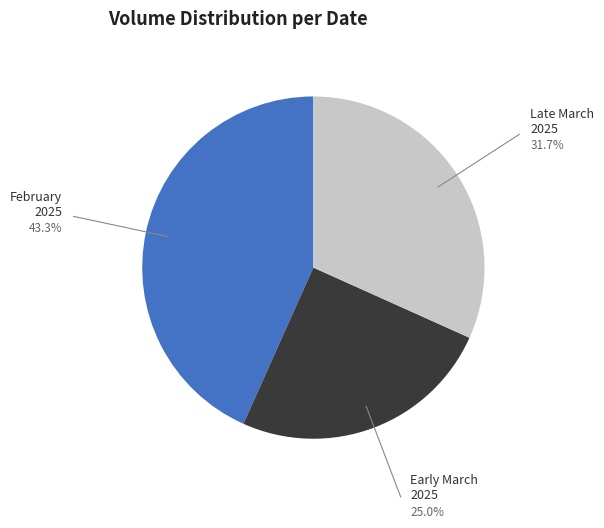

Which category has the biggest portion of the pie?

February 2025